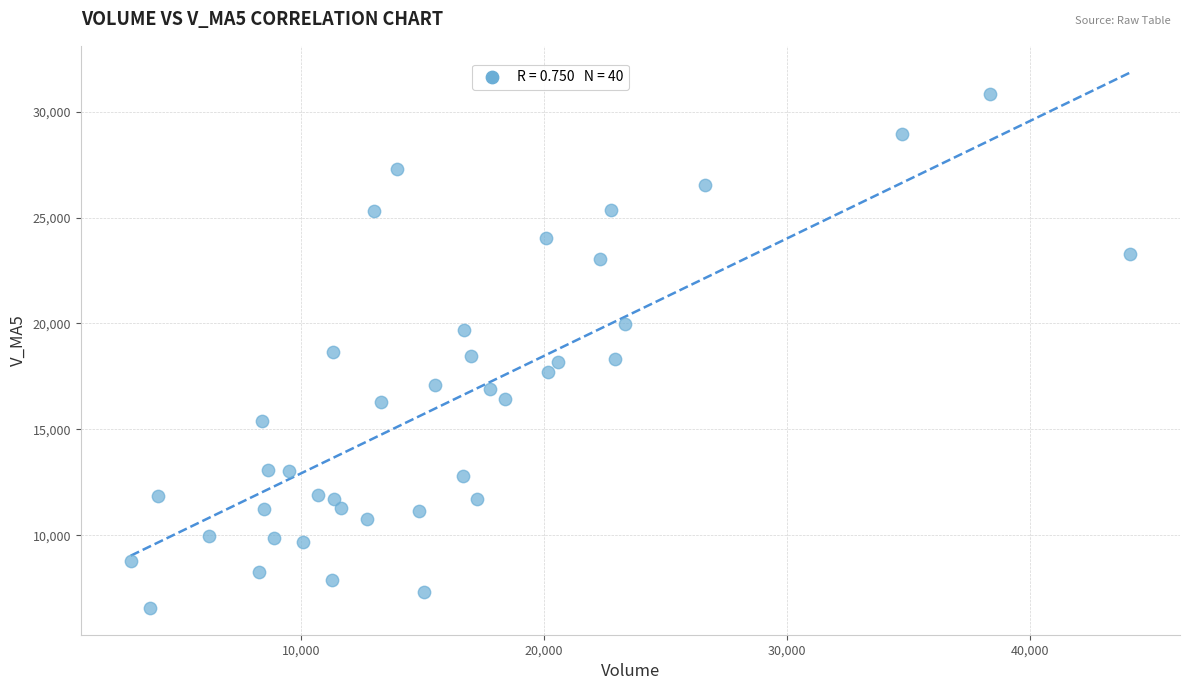

What is the range of X values (max minus min)?

41093.4